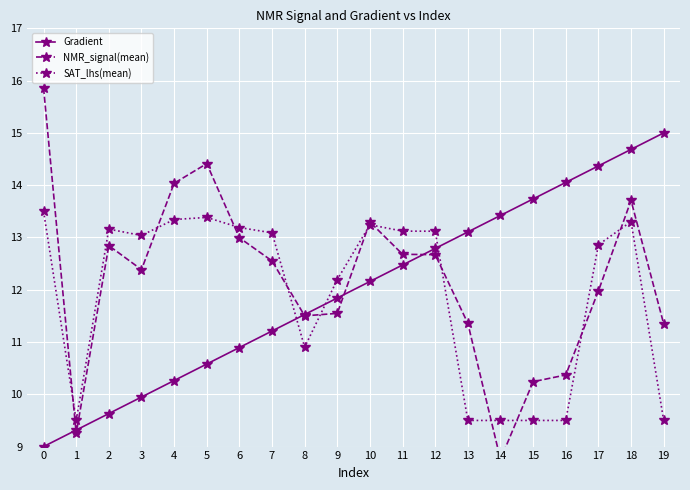

What is the sum of all SAT_lhs(mean) values?

238.4